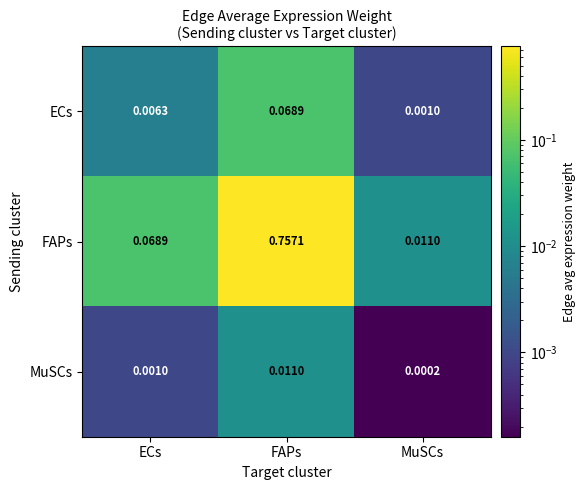

At which category does the chart reach its minimum across all series?

MuSCs